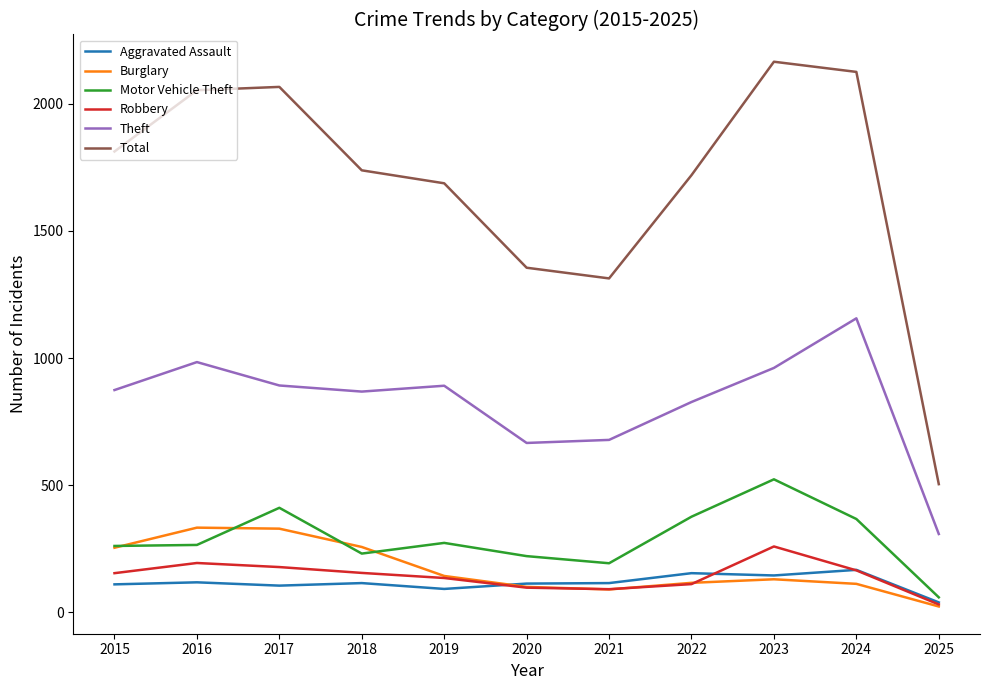

Which series changed the most between 2023 and 2024?

Theft